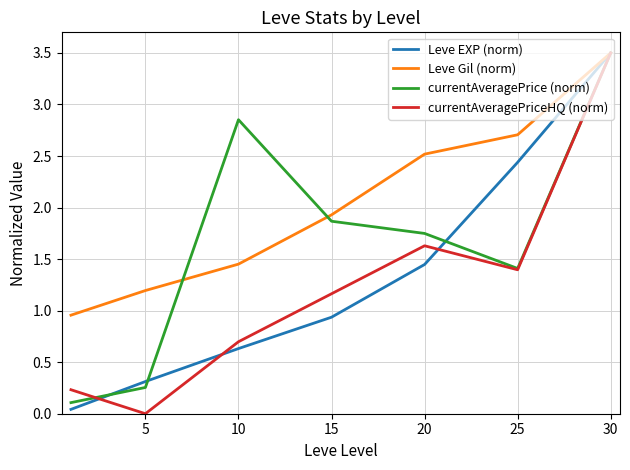

Which series has the largest total across all categories?

Leve Gil (norm)